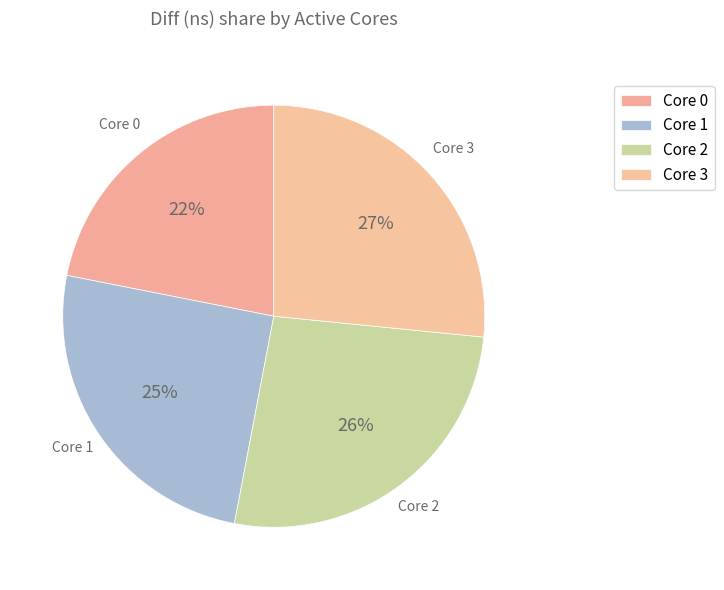

How many slices are in this pie chart?

4